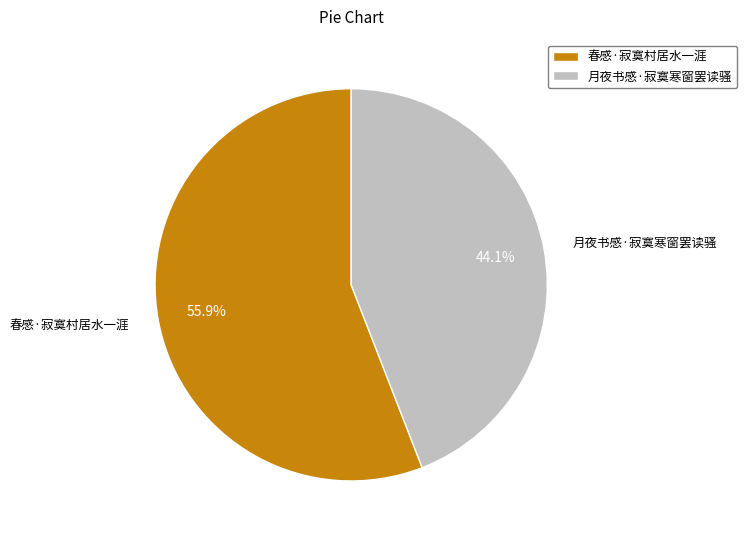

What is the total percentage of 春感·寂寞村居水一涯 and 月夜书感·寂寞寒窗罢读骚?

100.0%